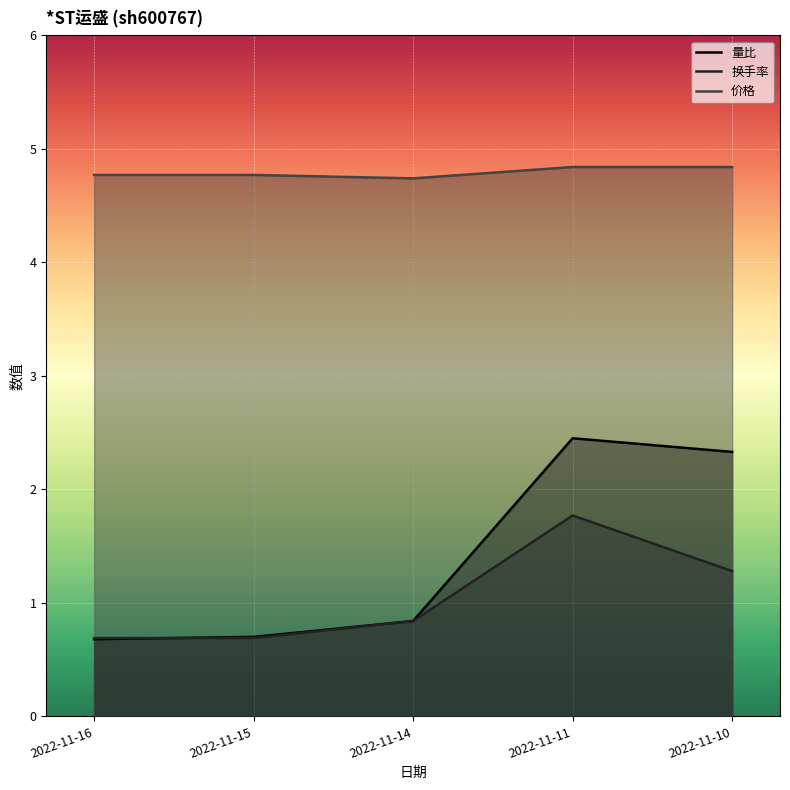

What is the value of the 换手率 point at the 1st from the left?

0.7